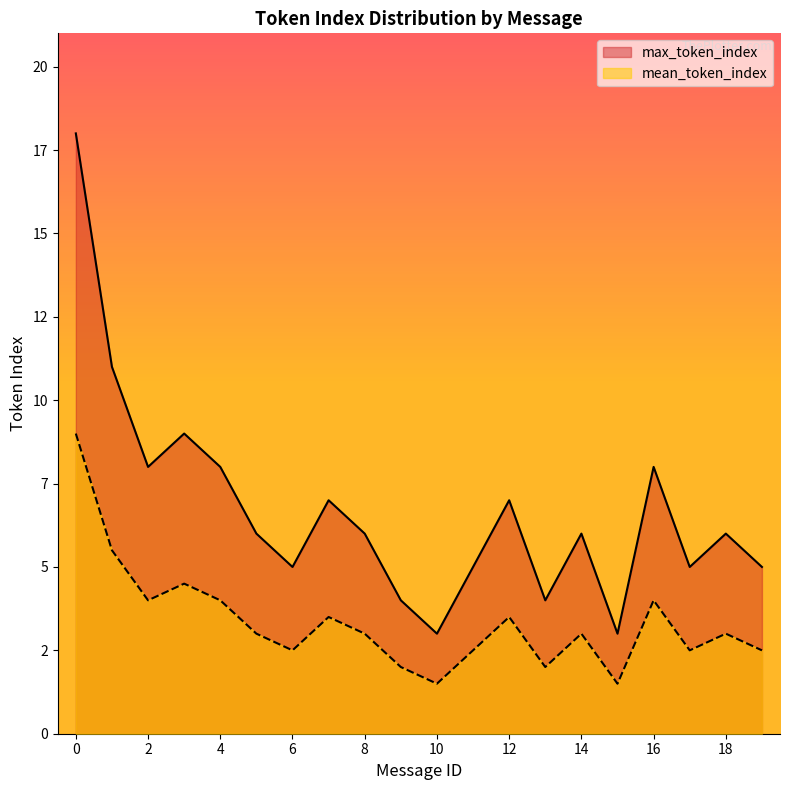

How many categories are shown in the chart?

20